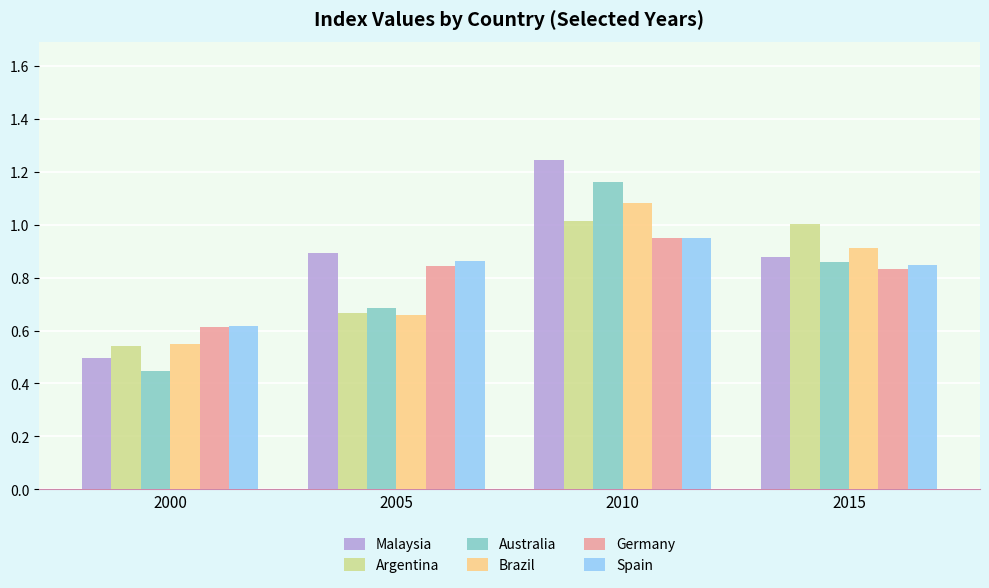

Is the value of Malaysia at 2005 greater than the value of Argentina at 2005?

Yes